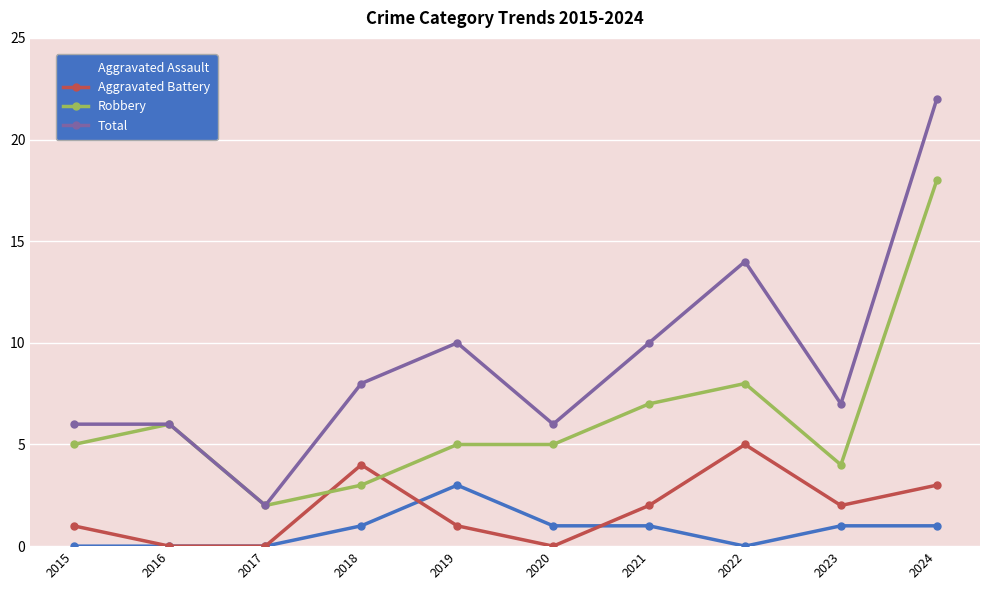

True or false: Total and Aggravated Battery intersect in this chart.

False